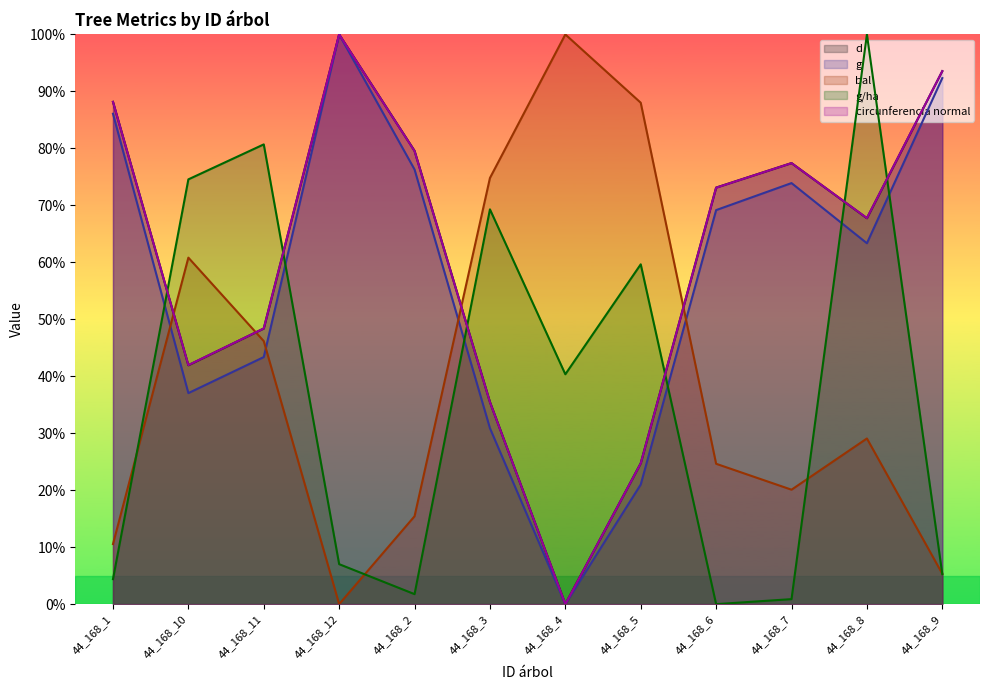

At which label does d reach its minimum?

44_168_4